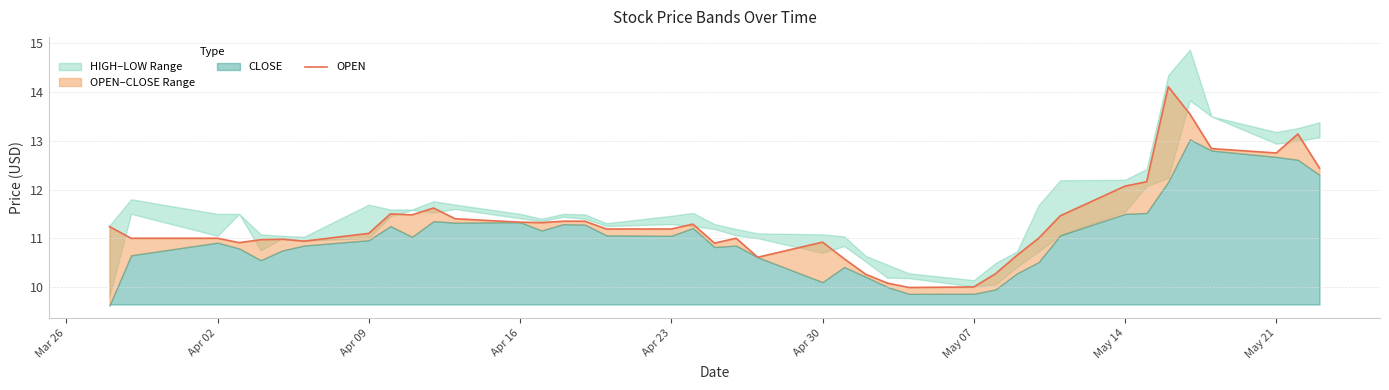

What is the value of the 21st point from the left?

11.0